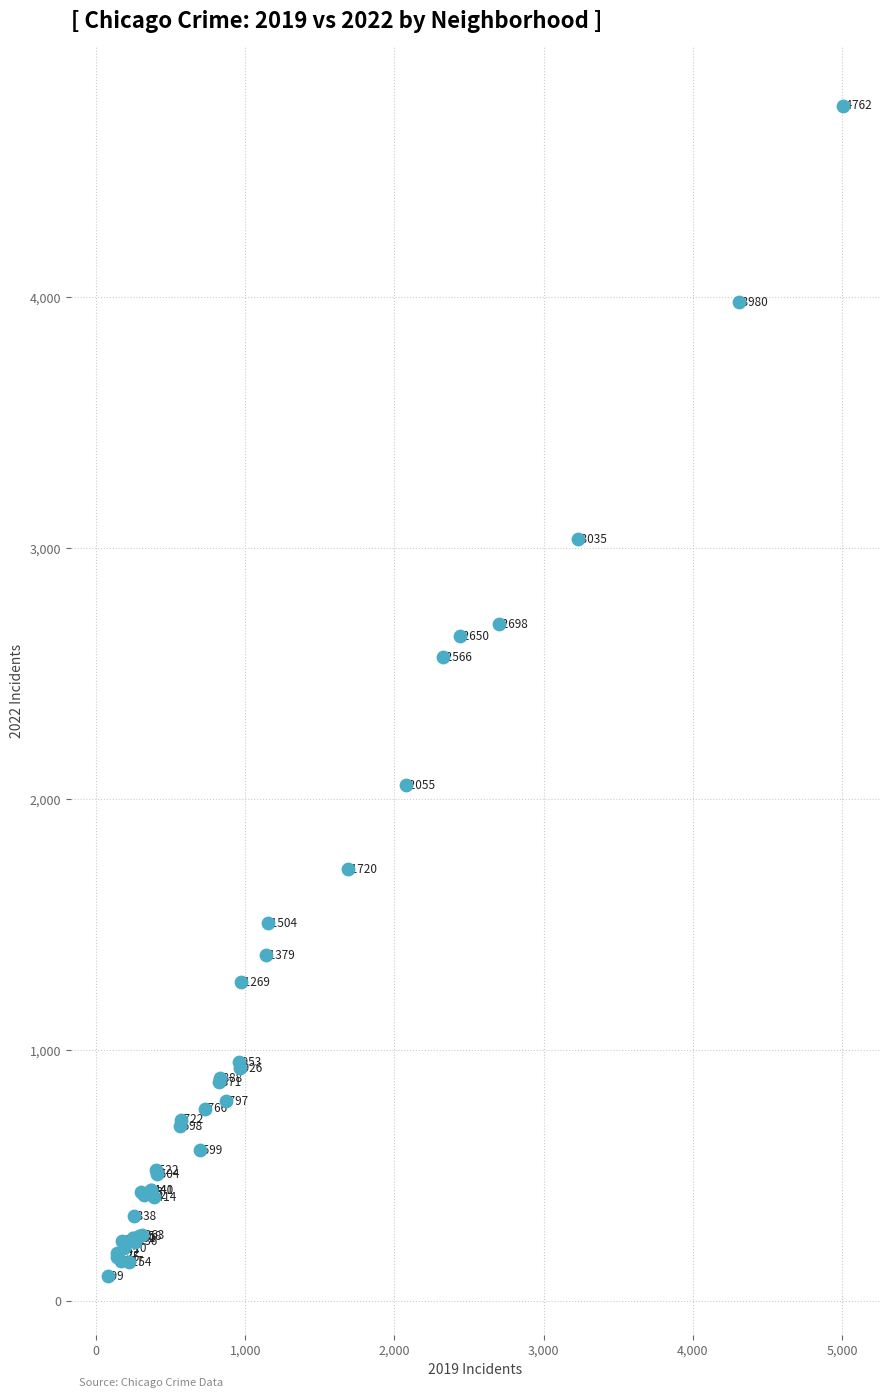

What Y value in the scatter plot is closest to 2430?

2566